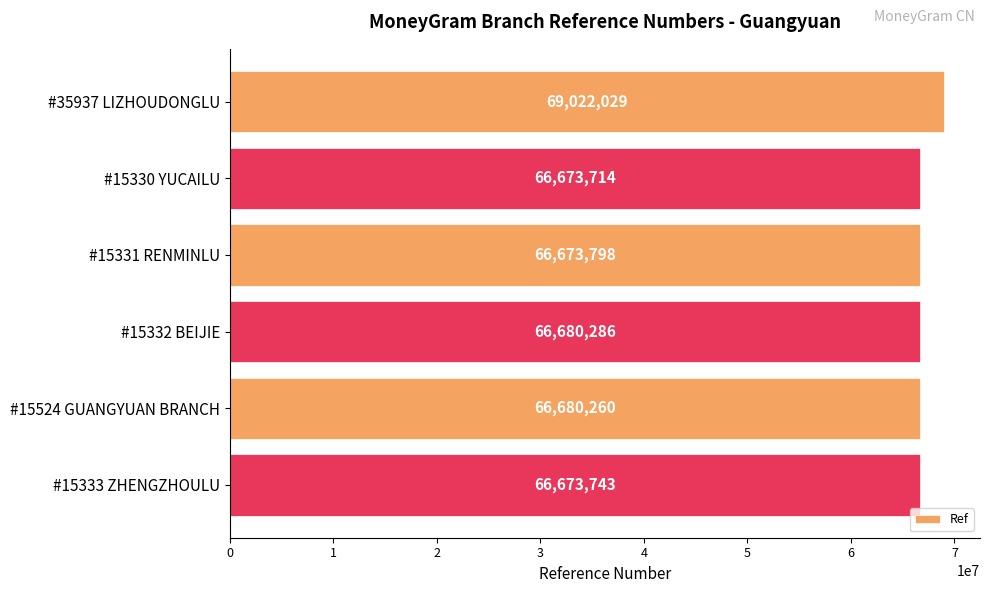

What is the label of the 5th bar from the top?

#15524 GUANGYUAN BRANCH